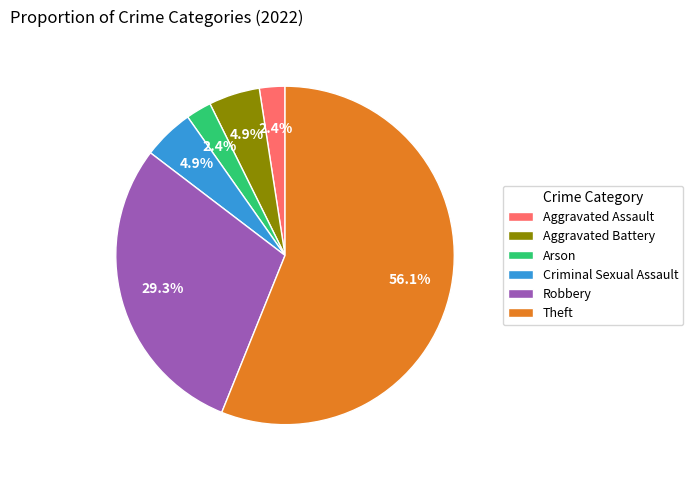

Approximately how many times larger is the value at Criminal Sexual Assault compared to Robbery?

0.2